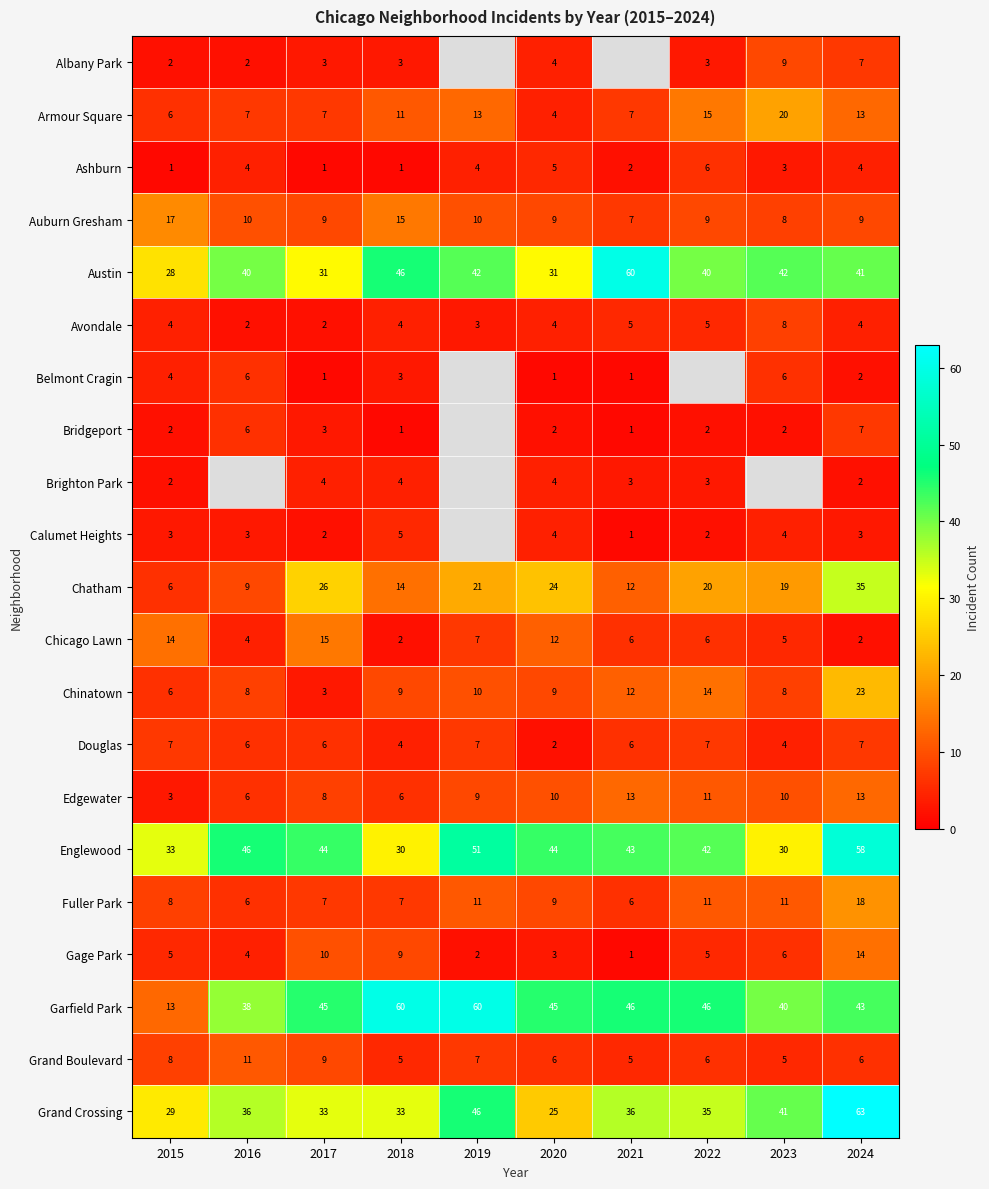

Is it true that Edgewater equals 7.9 at 2016?

False